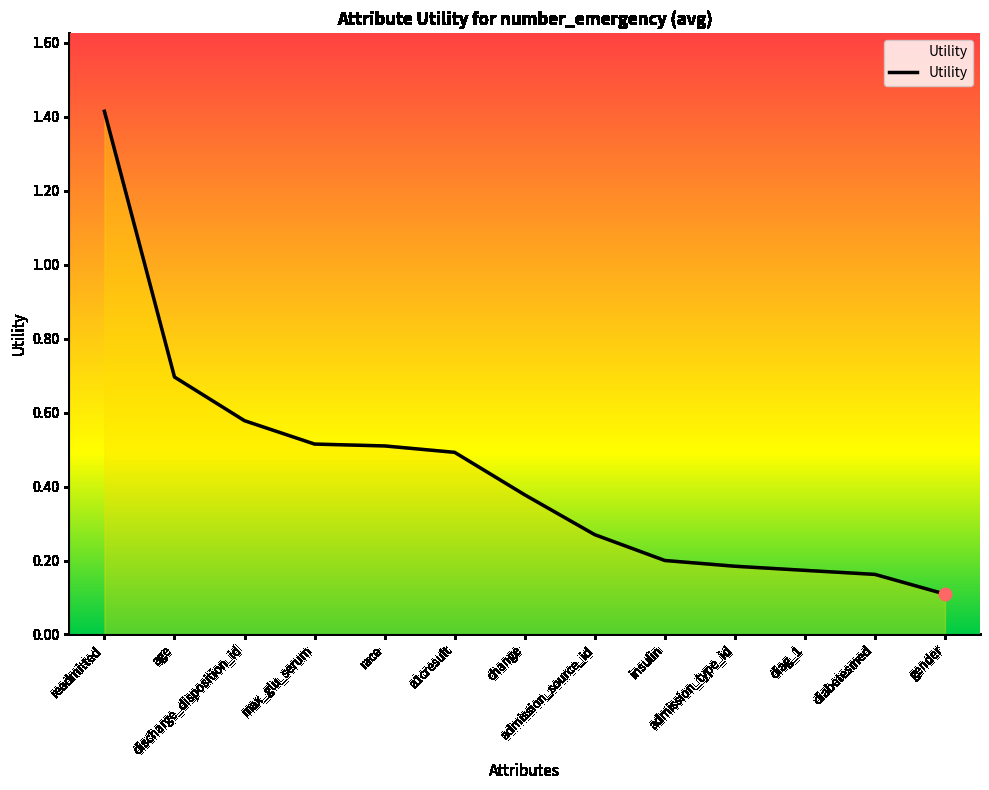

Which has a higher value, a1cresult or diag_1?

a1cresult